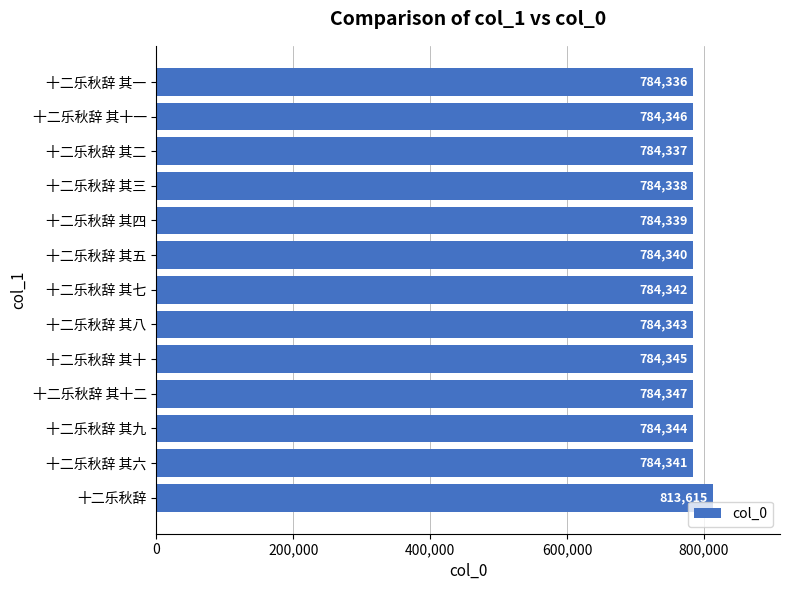

Reading bottom to top, list all the values displayed in this chart.

十二乐秋辞=813615	十二乐秋辞 其六=784341	十二乐秋辞 其九=784344	十二乐秋辞 其十二=784347	十二乐秋辞 其十=784345	十二乐秋辞 其八=784343	十二乐秋辞 其七=784342	十二乐秋辞 其五=784340	十二乐秋辞 其四=784339	十二乐秋辞 其三=784338	十二乐秋辞 其二=784337	十二乐秋辞 其十一=784346	十二乐秋辞 其一=784336